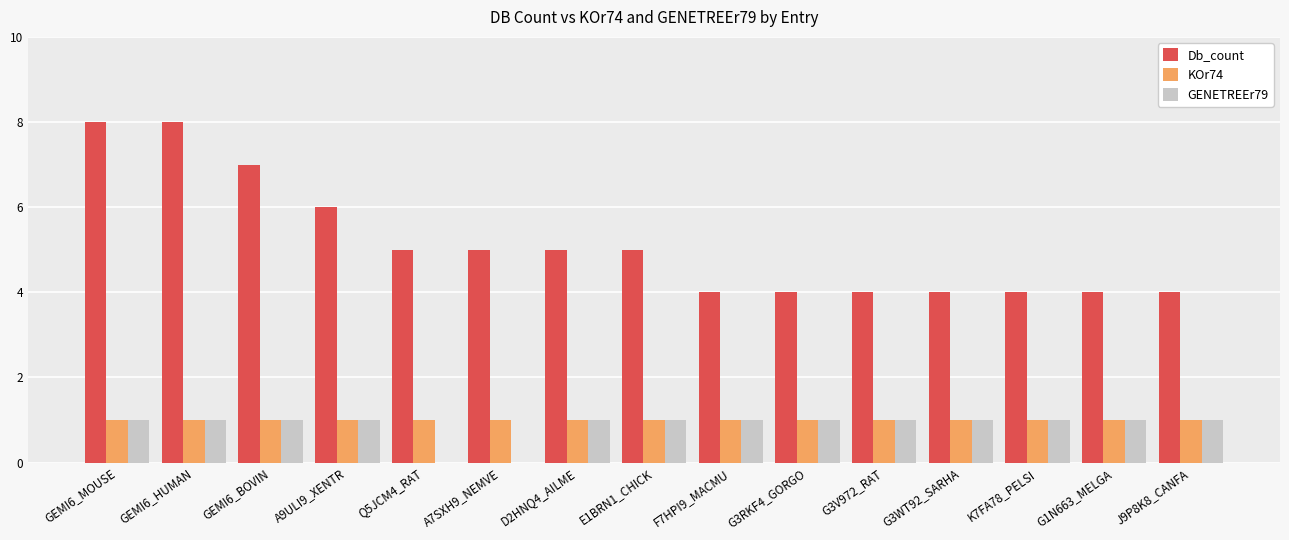

Which series has the largest total across all categories?

Db_count